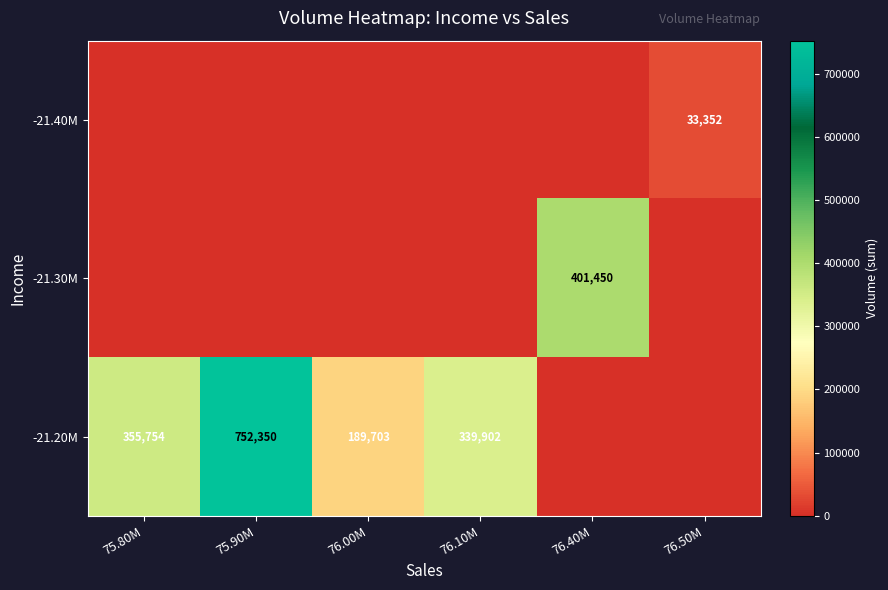

At which category is the sum across all series the highest?

75.90M